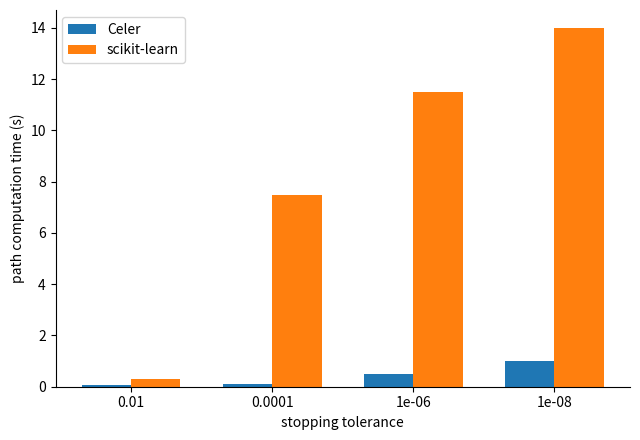

What is the difference between the second highest and second lowest values in the scikit-learn series?

4.0